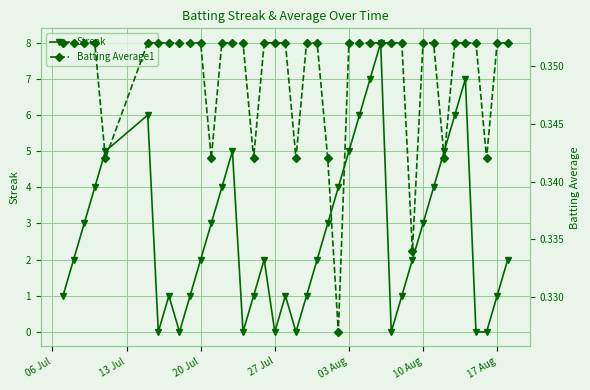

Count the Batting Average1 values in the range 0 to 1.

40